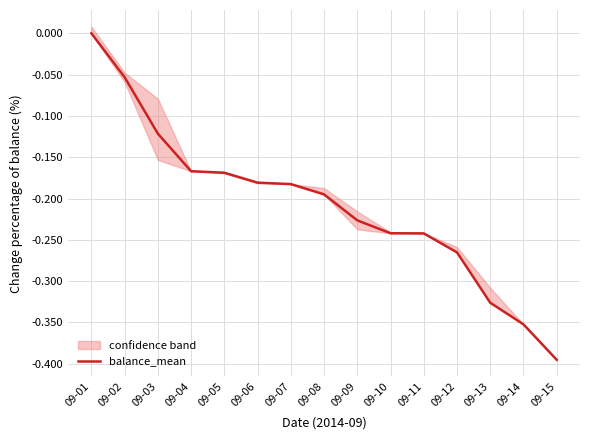

Reading left to right, extract all data points from this chart.

09-01=0.0	09-02=-0.1	09-03=-0.1	09-04=-0.2	09-05=-0.2	09-06=-0.2	09-07=-0.2	09-08=-0.2	09-09=-0.2	09-10=-0.2	09-11=-0.2	09-12=-0.3	09-13=-0.3	09-14=-0.4	09-15=-0.4